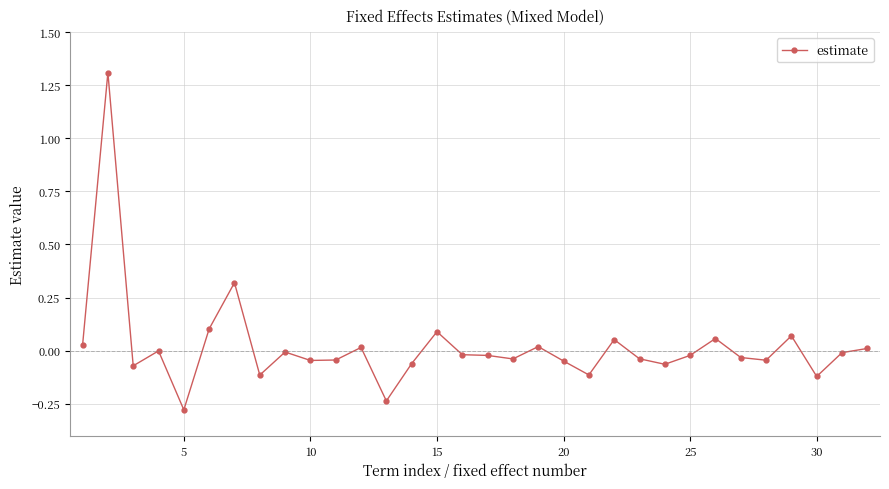

What is the greatest value displayed?

1.3